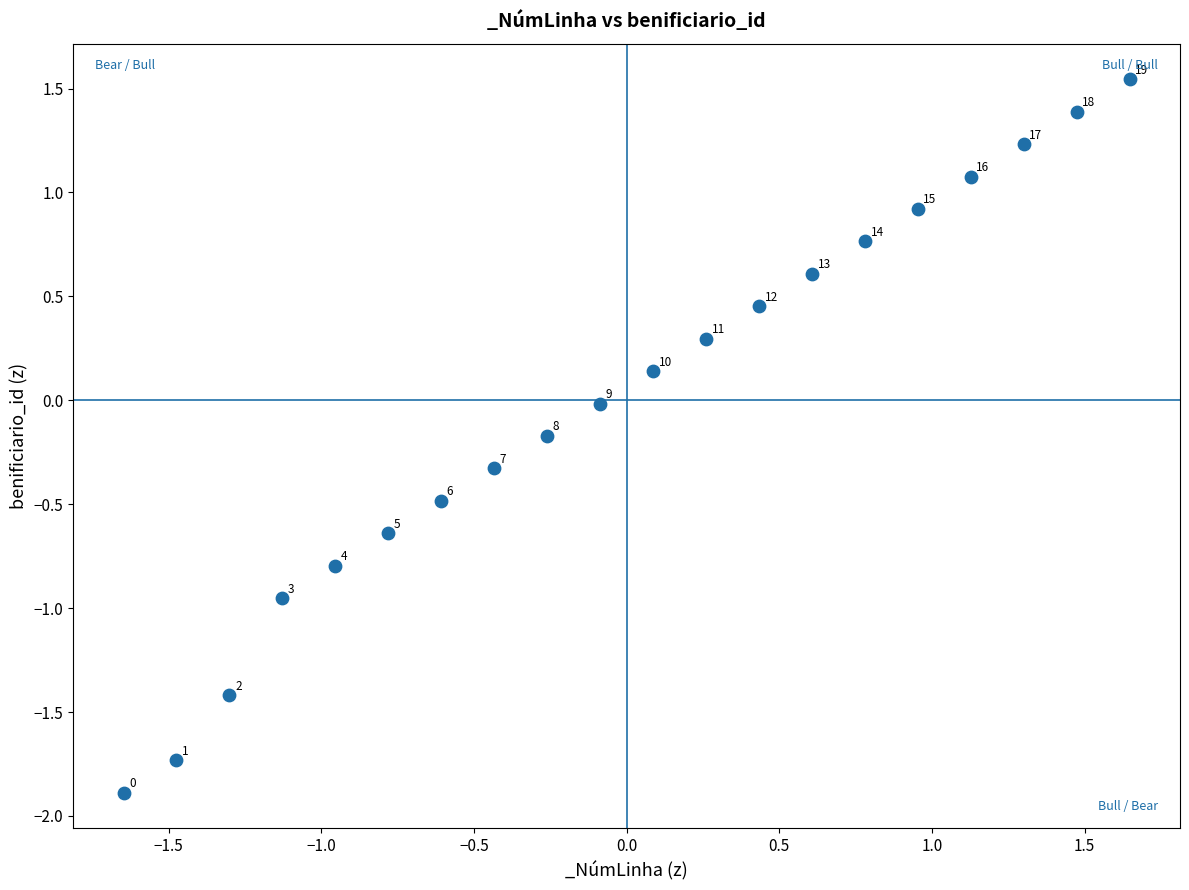

What is the range of X values (max minus min)?

3.3